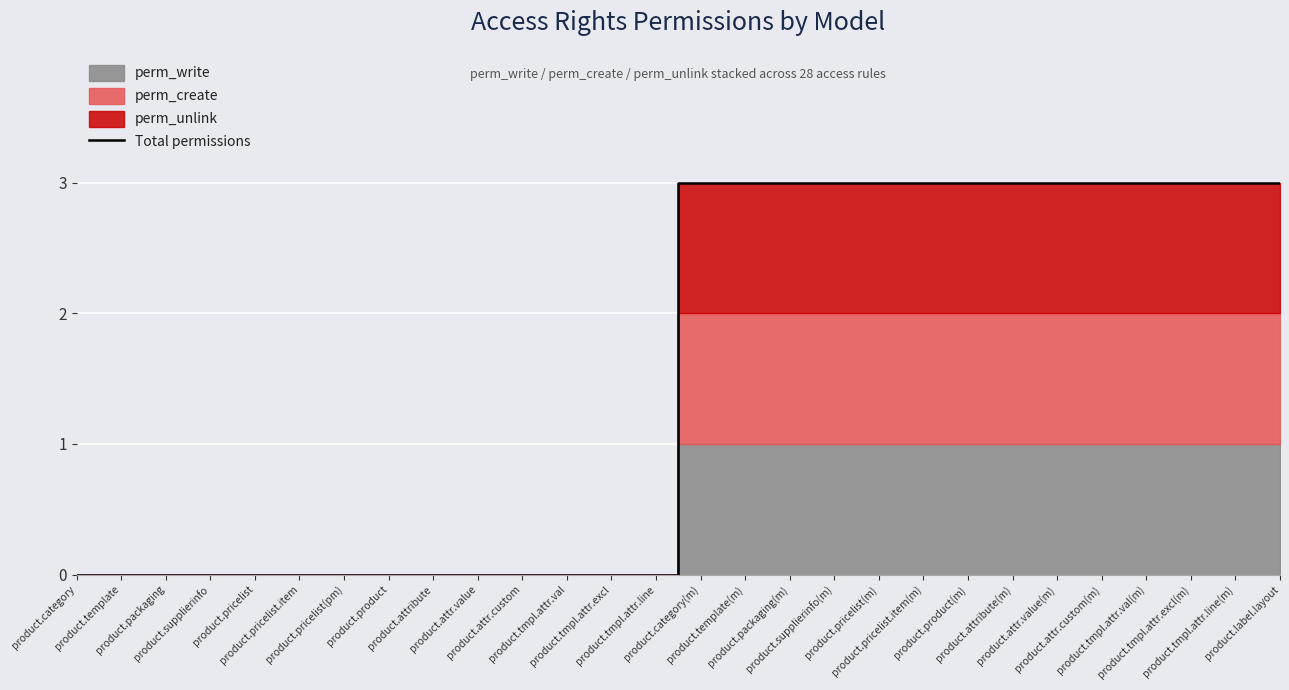

Is it true that the value at product.packaging(m) is 1?

False